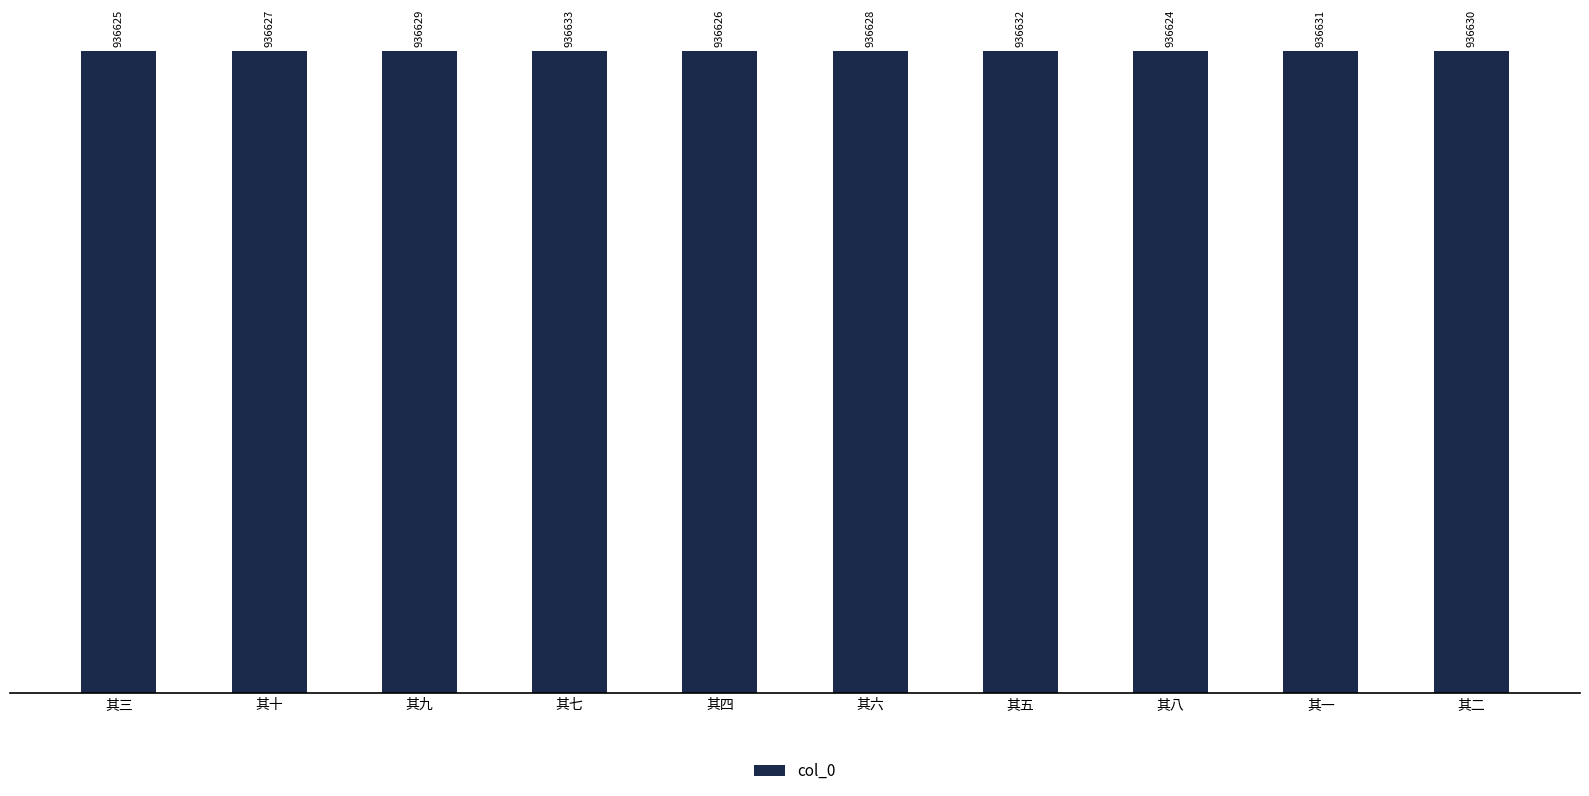

True or false: the data shows 936632 at 其五.

True